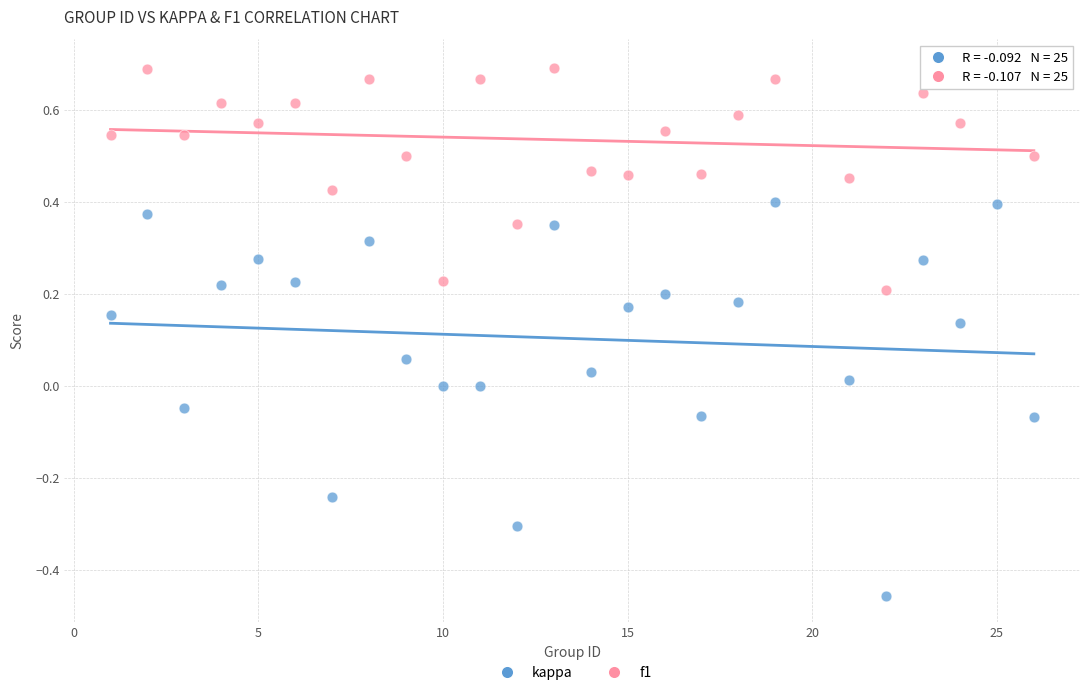

Which series has the widest spread of Y values?

kappa